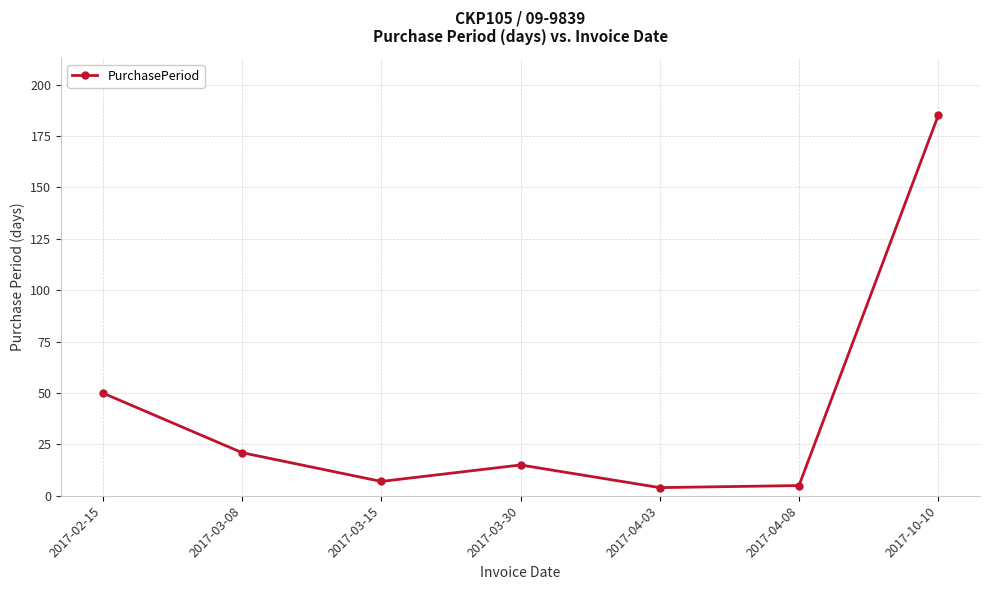

What is the maximum value shown in the chart?

185